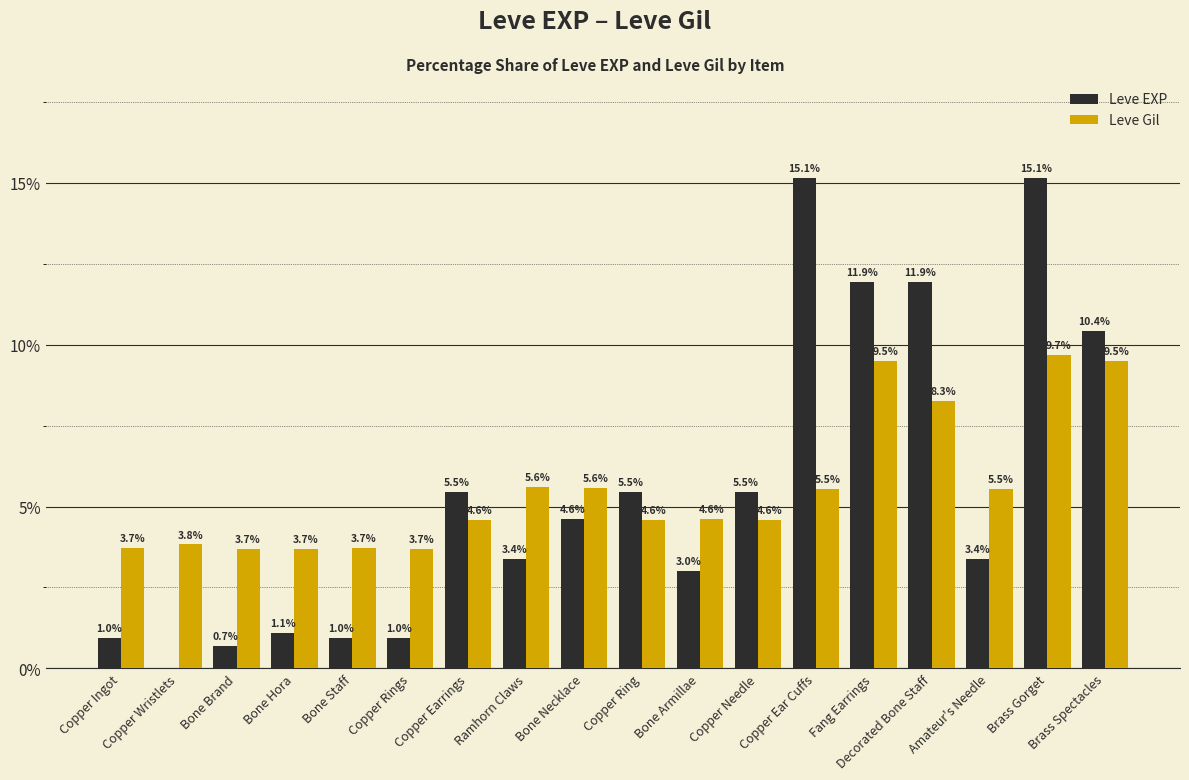

Which category has the highest value in the Leve Gil series?

Brass Gorget